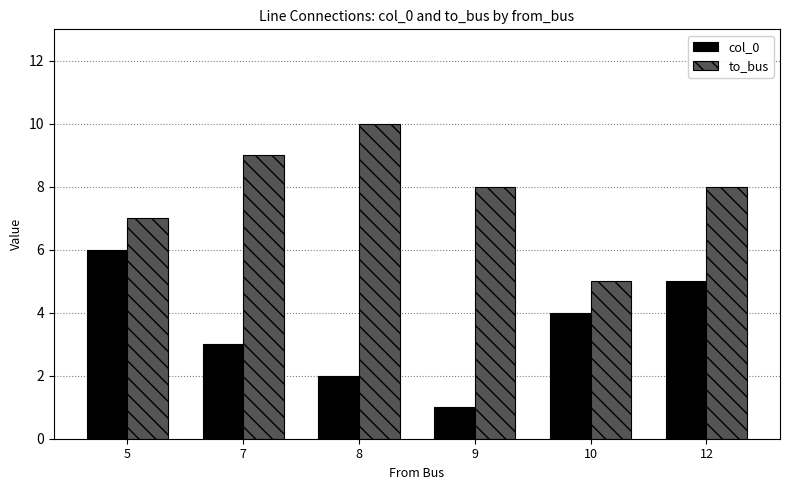

How many values in the col_0 series are below 4?

3